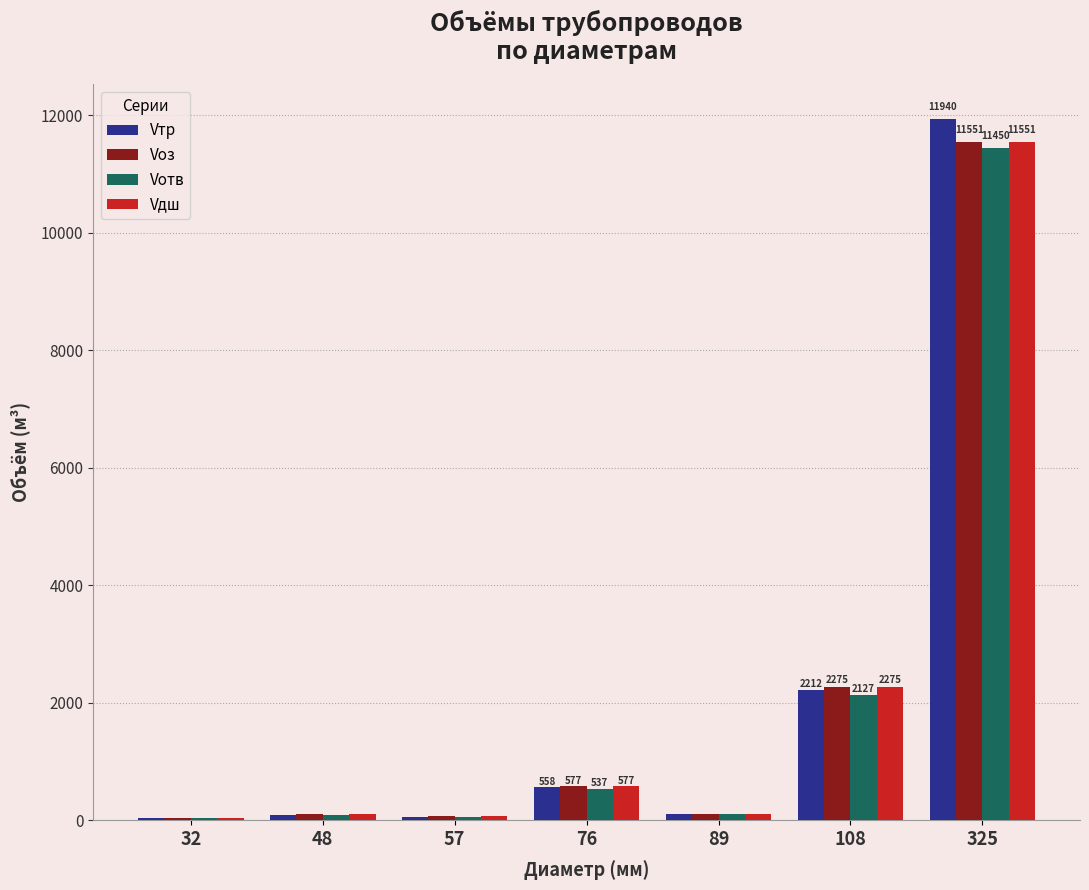

Which label corresponds to the largest value in the chart?

325